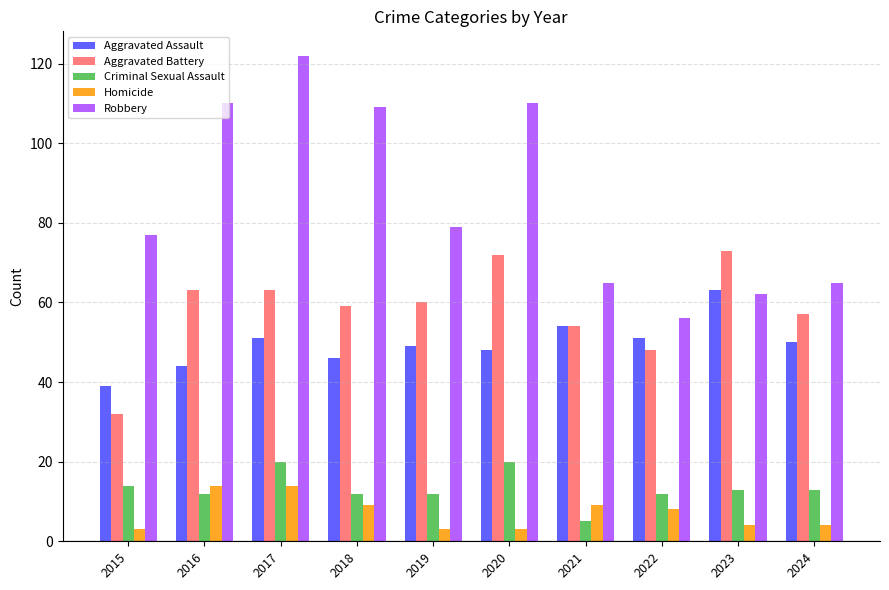

Reading right to left, extract all data points from this chart.

Aggravated Assault: 2024=50	2023=63	2022=51	2021=54	2020=48	2019=49	2018=46	2017=51	2016=44	2015=39
Aggravated Battery: 2024=57	2023=73	2022=48	2021=54	2020=72	2019=60	2018=59	2017=63	2016=63	2015=32
Criminal Sexual Assault: 2024=13	2023=13	2022=12	2021=5	2020=20	2019=12	2018=12	2017=20	2016=12	2015=14
Homicide: 2024=4	2023=4	2022=8	2021=9	2020=3	2019=3	2018=9	2017=14	2016=14	2015=3
Robbery: 2024=65	2023=62	2022=56	2021=65	2020=110	2019=79	2018=109	2017=122	2016=110	2015=77